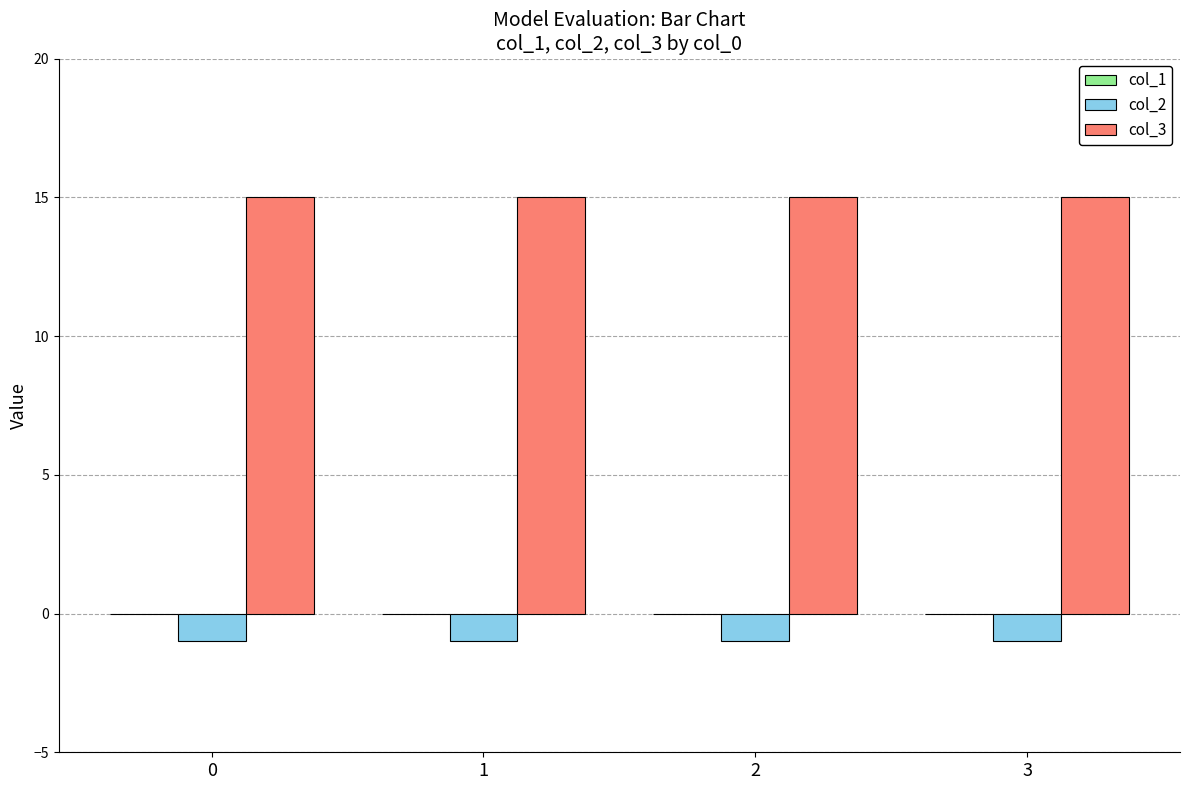

True or false: col_3 has a value of 15 at 0.

True